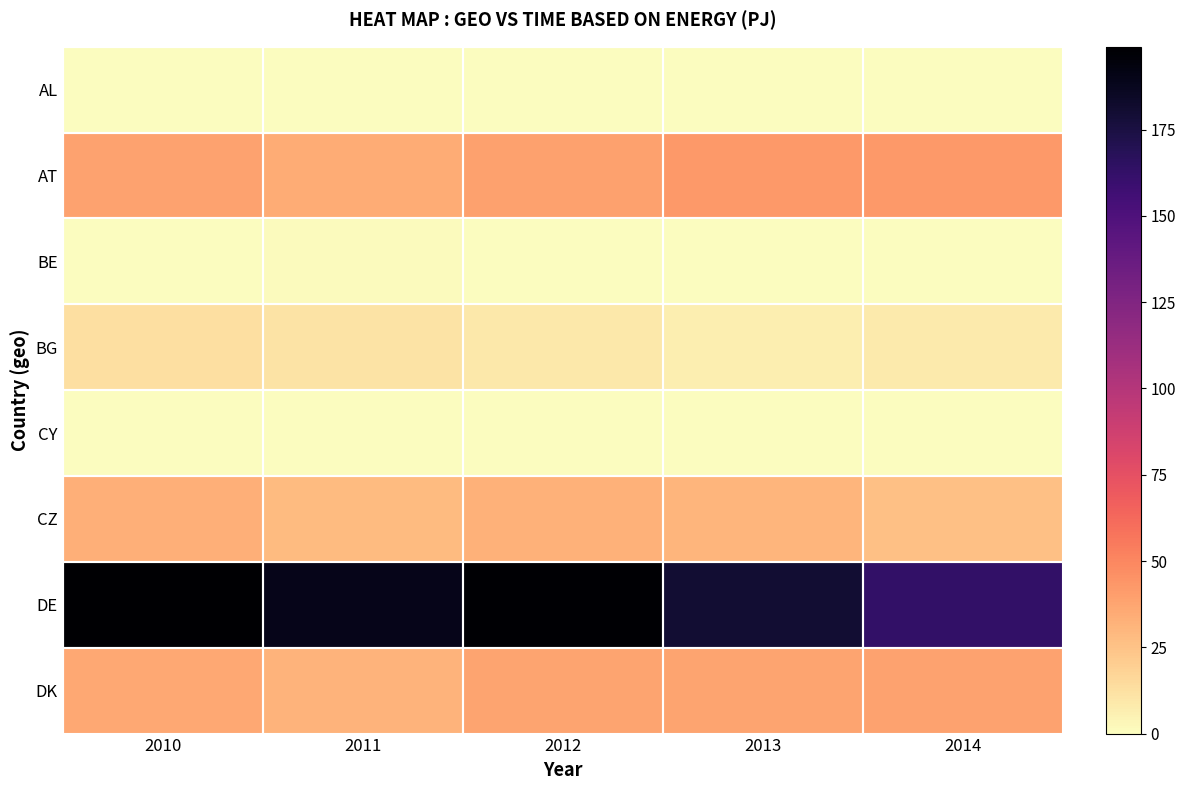

Which series has the largest total across all categories?

DE